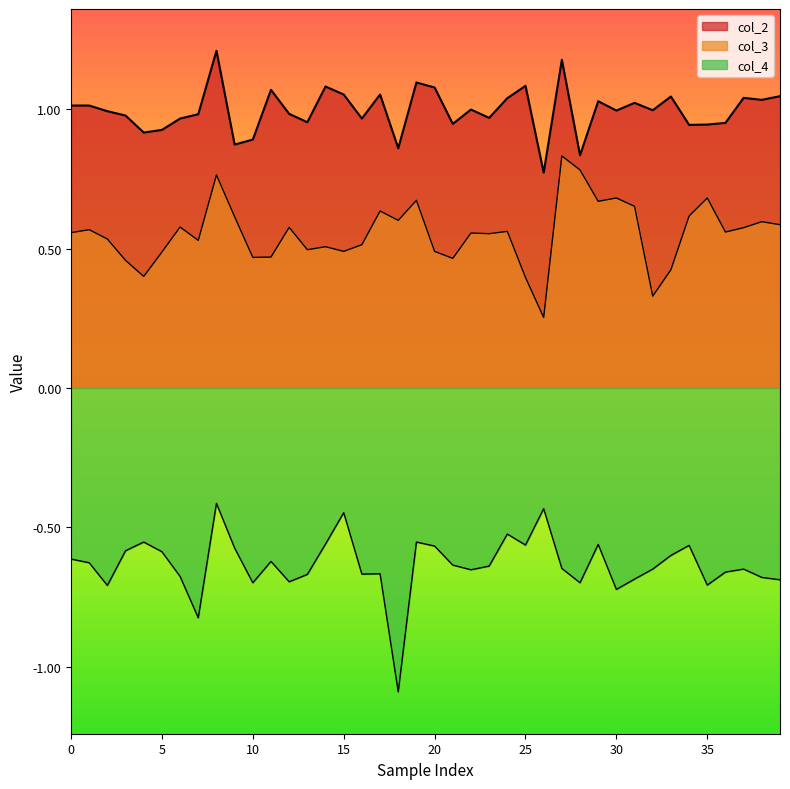

How many interior local peaks does the col_4 series have?

11